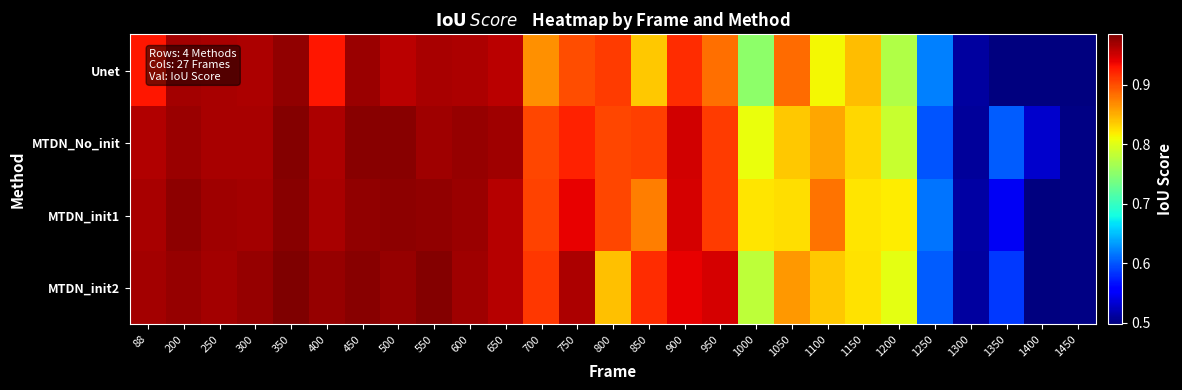

Between 88 and 1400, which is larger?

88